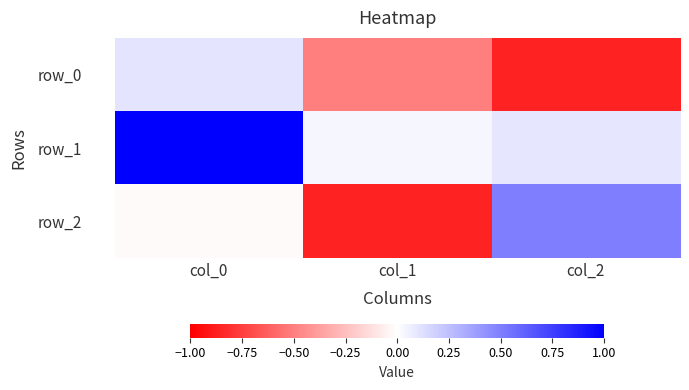

Is it true that row_2 equals -0.9 at col_1?

True